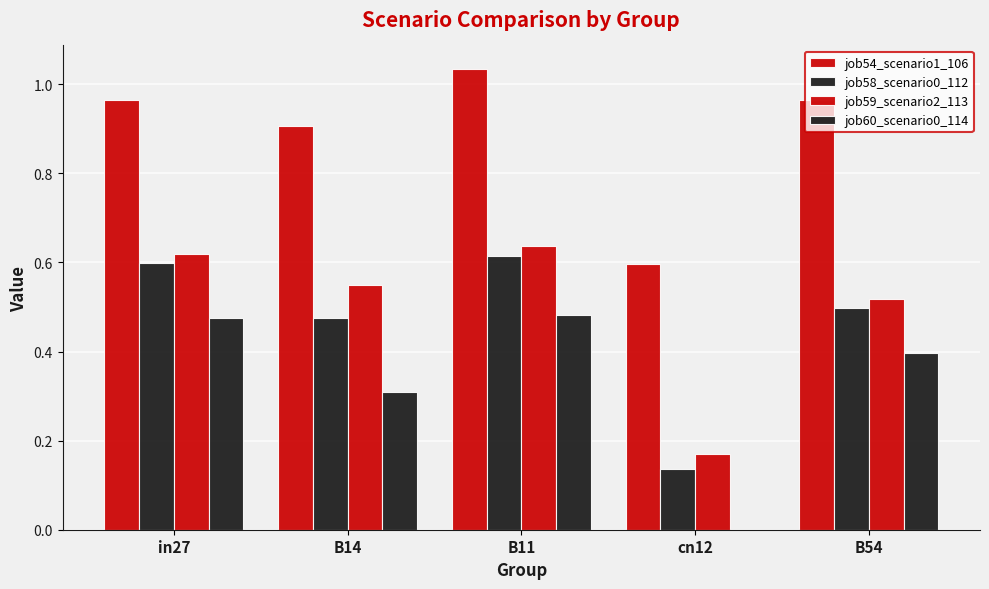

Is the value of job58_scenario0_112 at B54 greater than the value of job59_scenario2_113 at cn12?

Yes